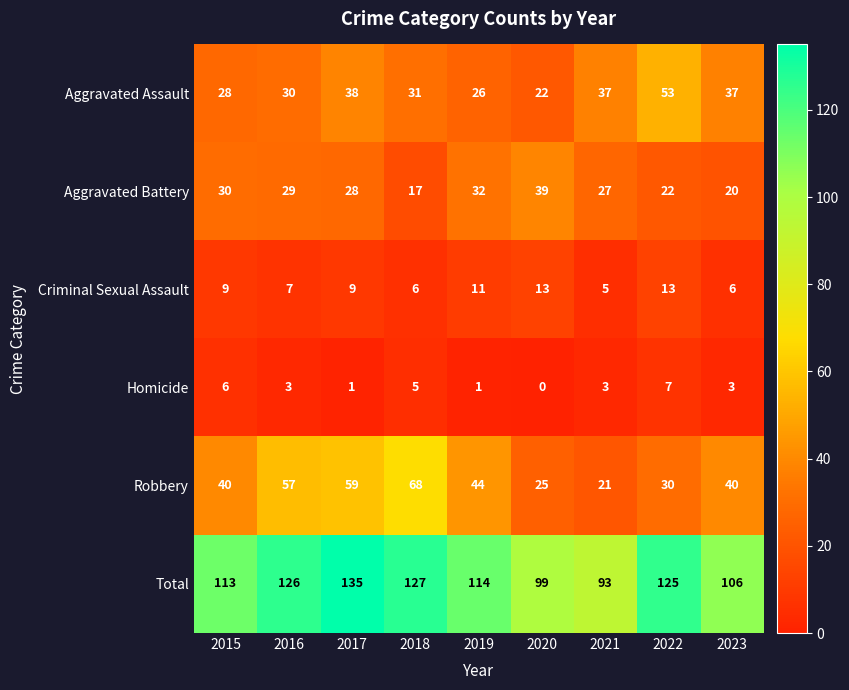

What is the maximum value shown in the chart?

135